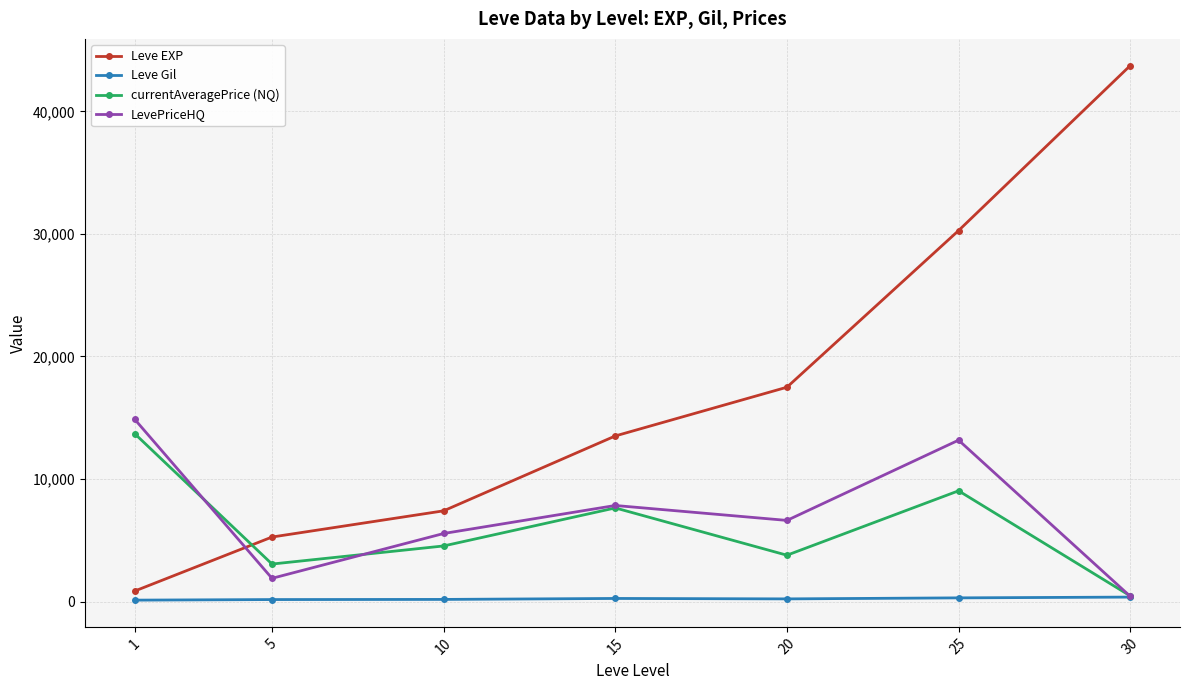

Is it true that currentAveragePrice (NQ) equals 5997.1 at 10?

False